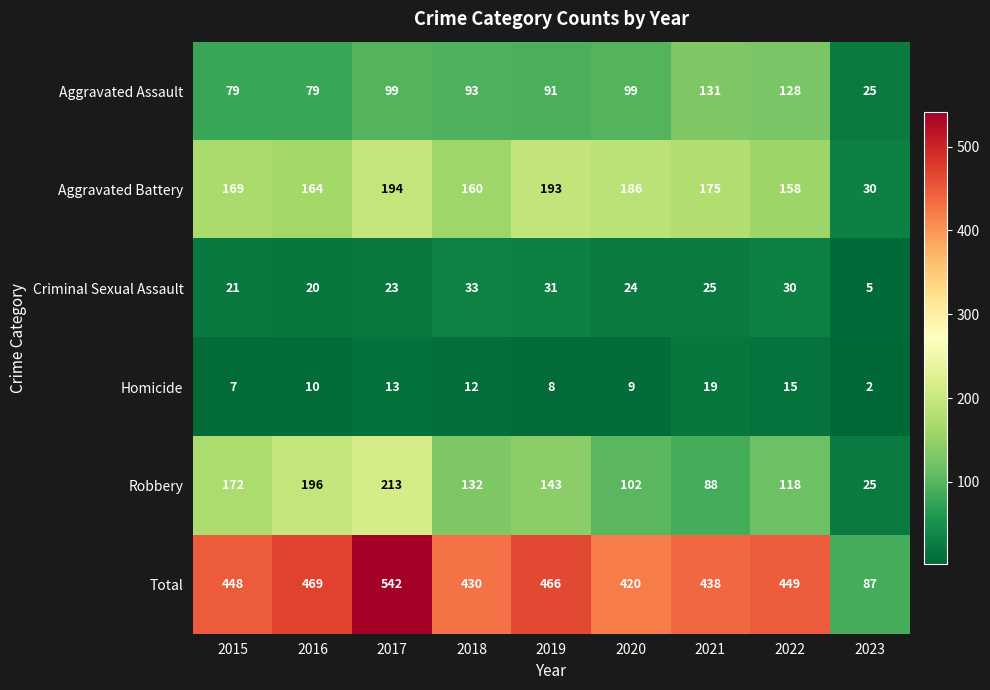

Where is Criminal Sexual Assault nearest to the value 19?

2016